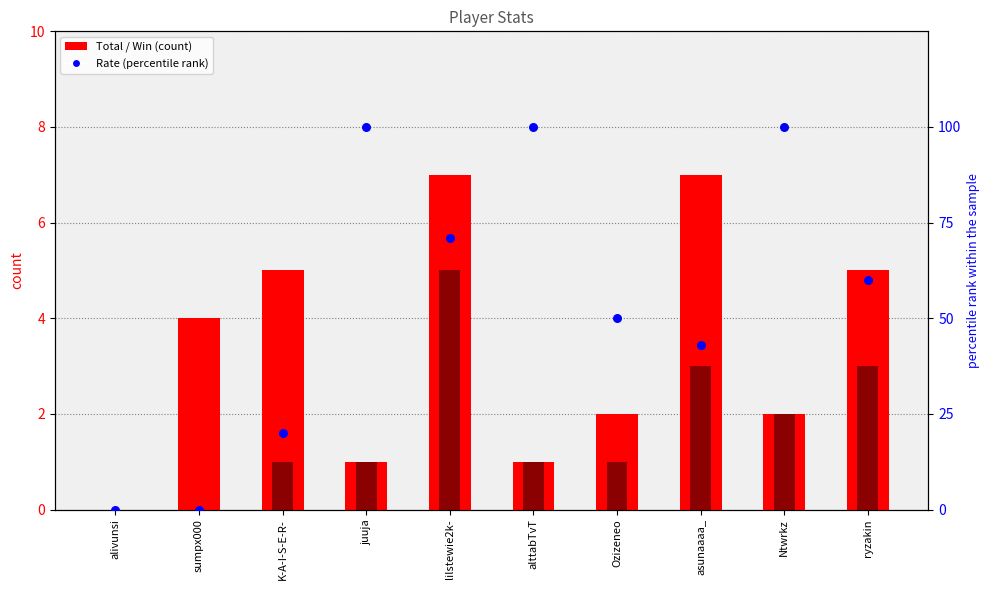

Is the value of Rate at Ozizeneo greater than the value of Win at alttabTvT?

Yes